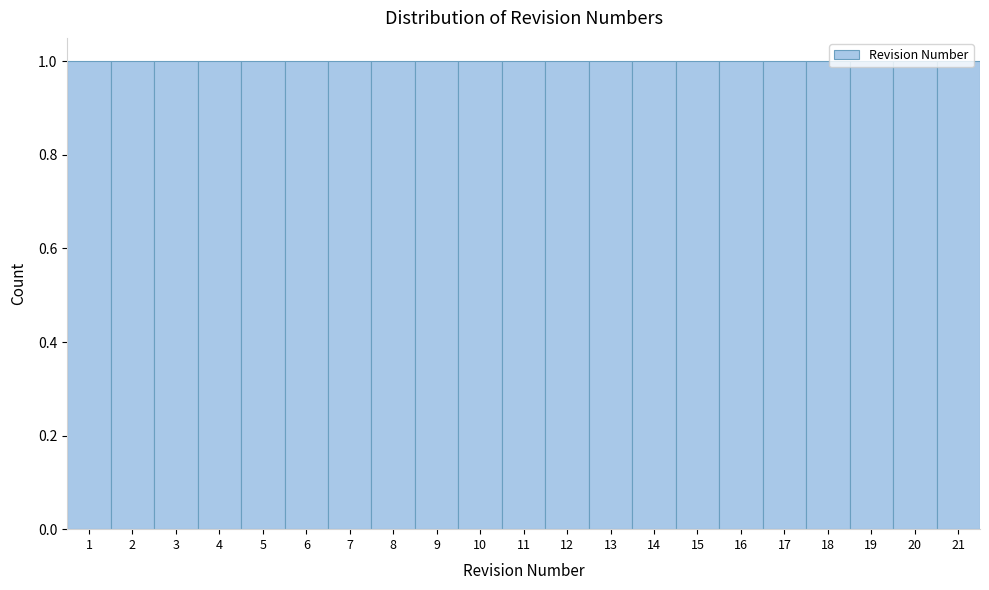

What is the height of the bar covering 14.5 to 15.5 on the x-axis? The values are not printed on the chart, so give them approximately, as read against the axis.

1